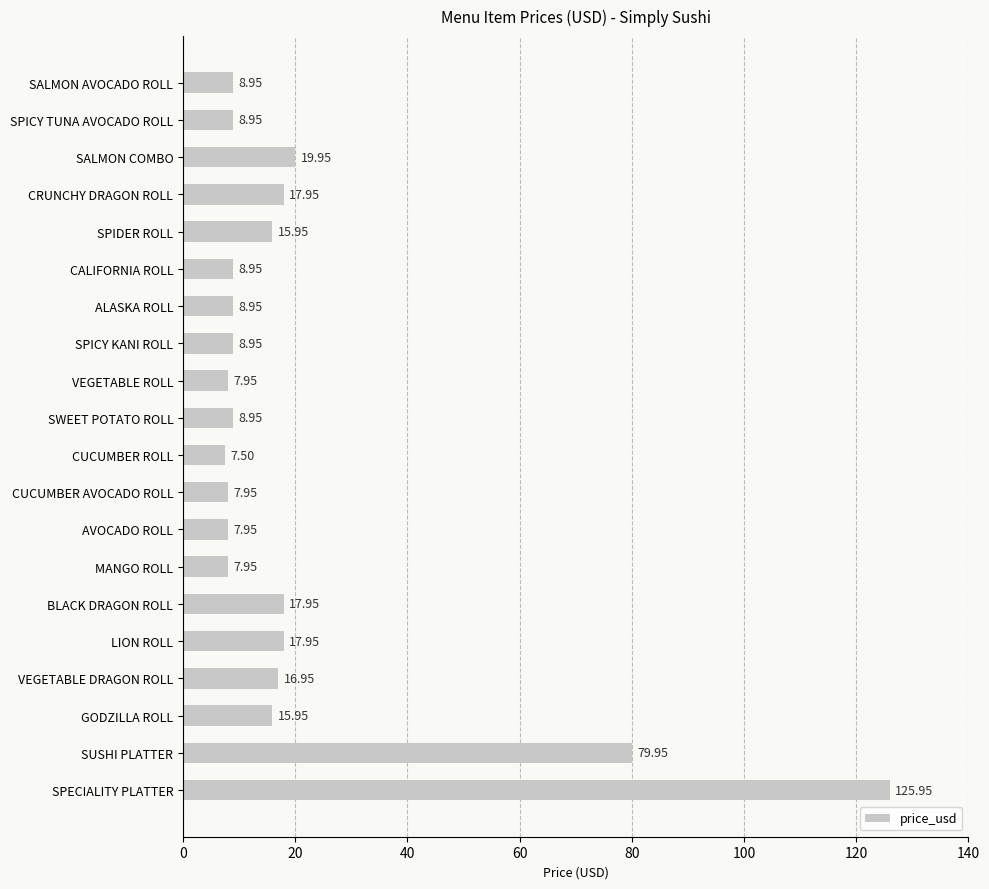

What is the minimum value shown in the chart?

7.5